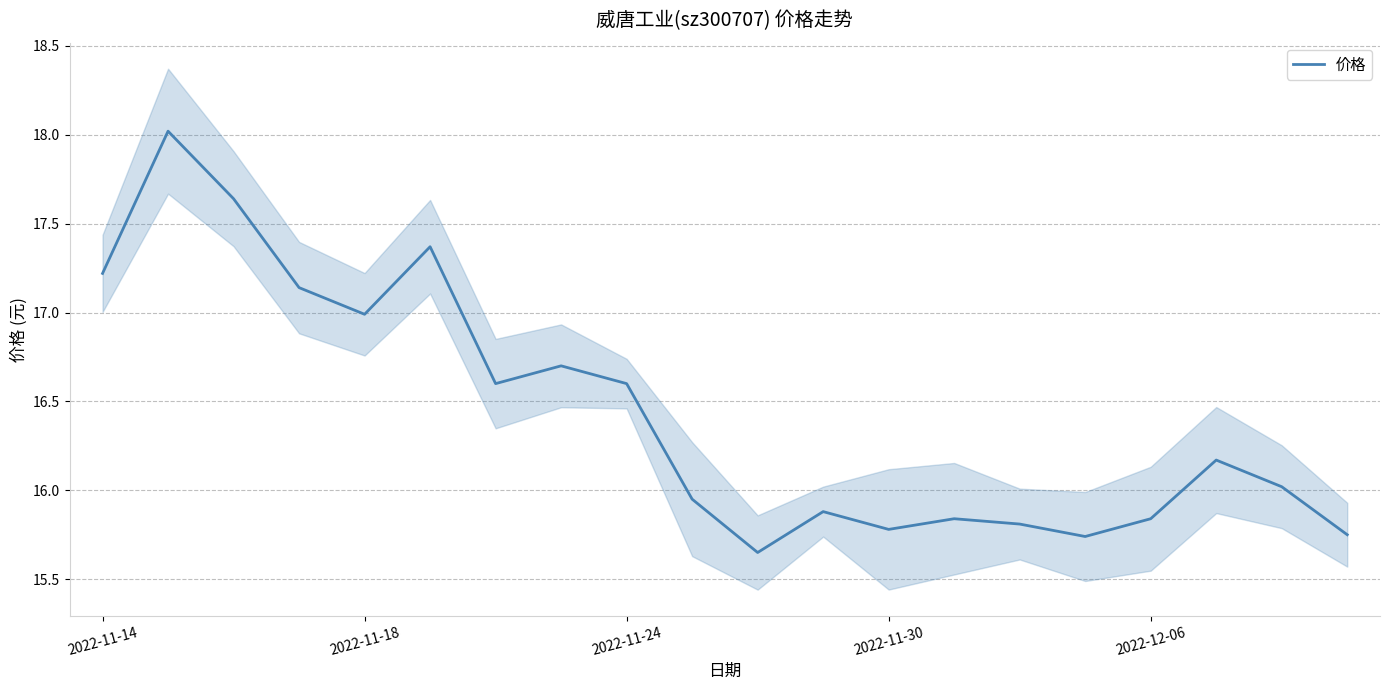

What is the maximum value shown in the chart?

18.0